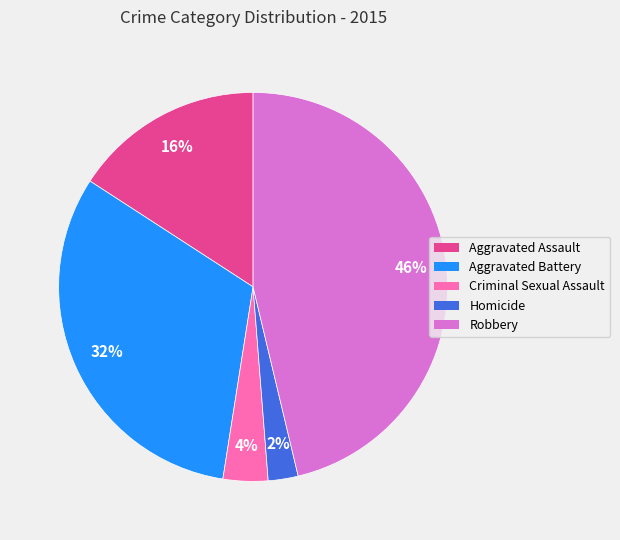

Is Homicide the majority of the pie?

No